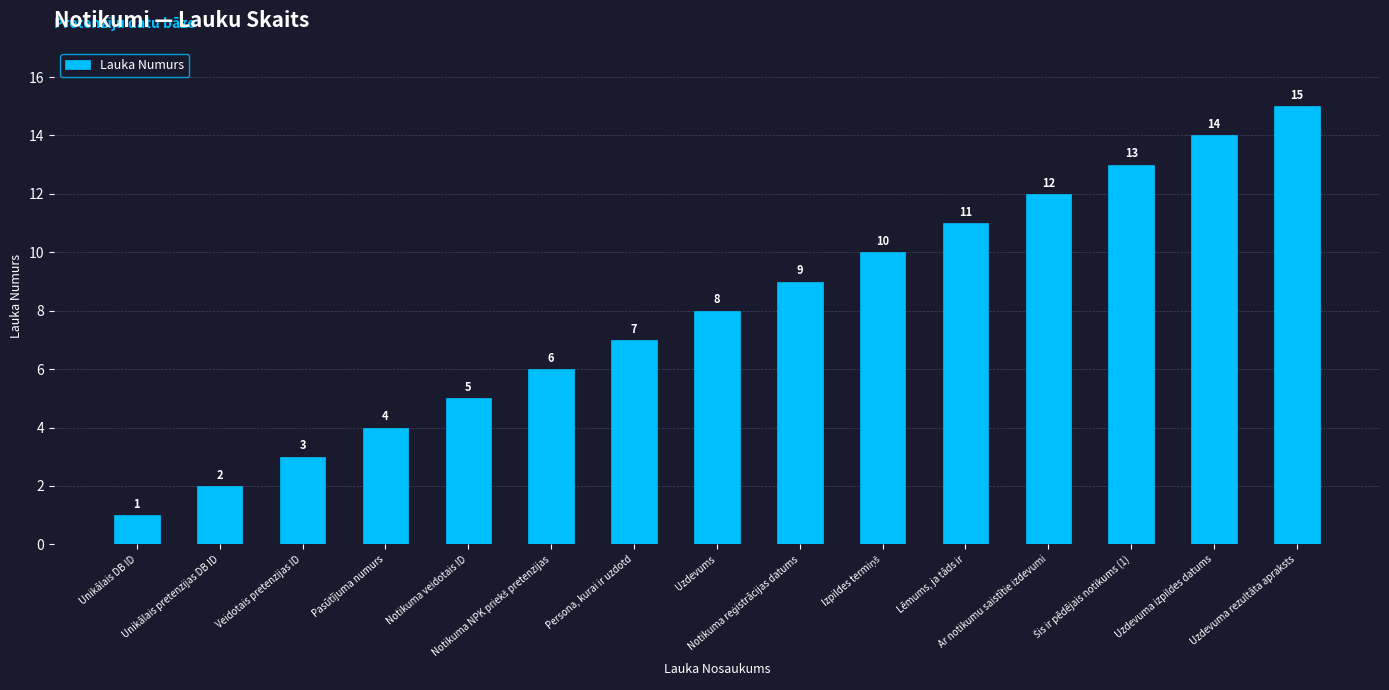

What is the ratio of the value at Uzdevuma izpildes datums to the value at Persona, kurai ir uzdotd?

2.0